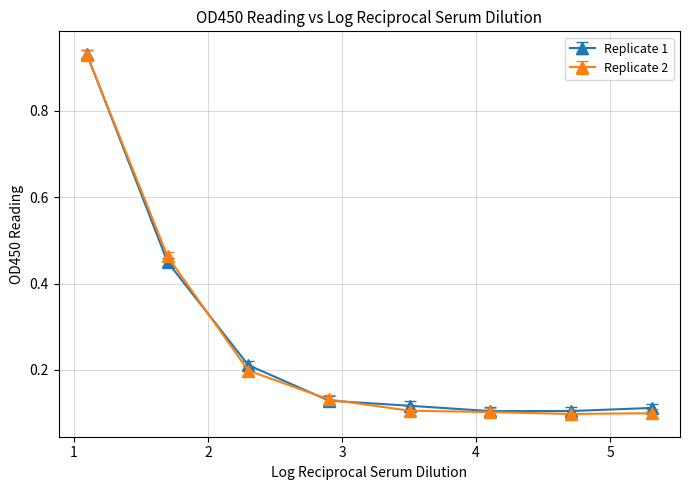

What are all the series names shown in the legend?

Replicate 1, Replicate 2